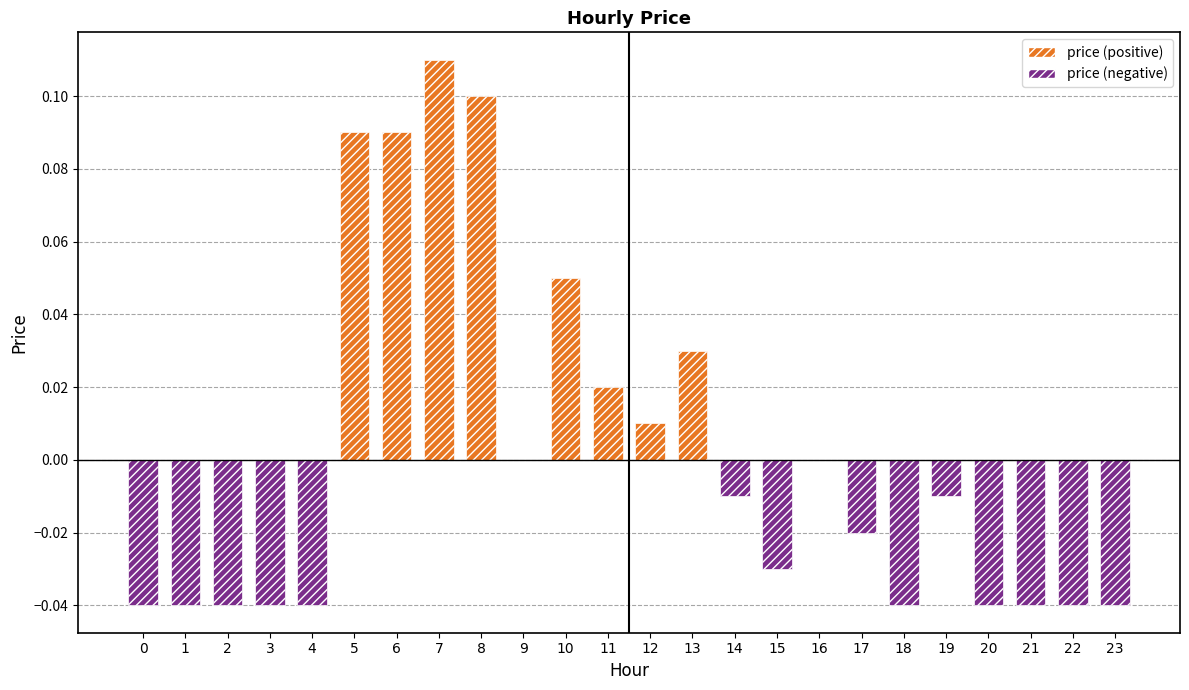

Is it true that price (positive) equals 0.0 at 10?

False